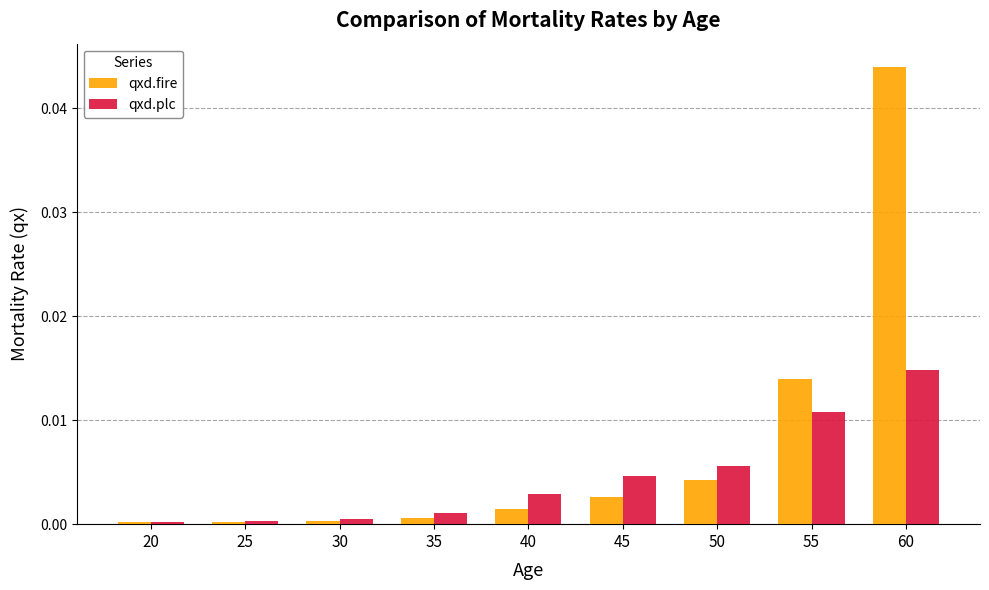

Rank the series by their maximum value, from lowest to highest.

qxd.plc, qxd.fire